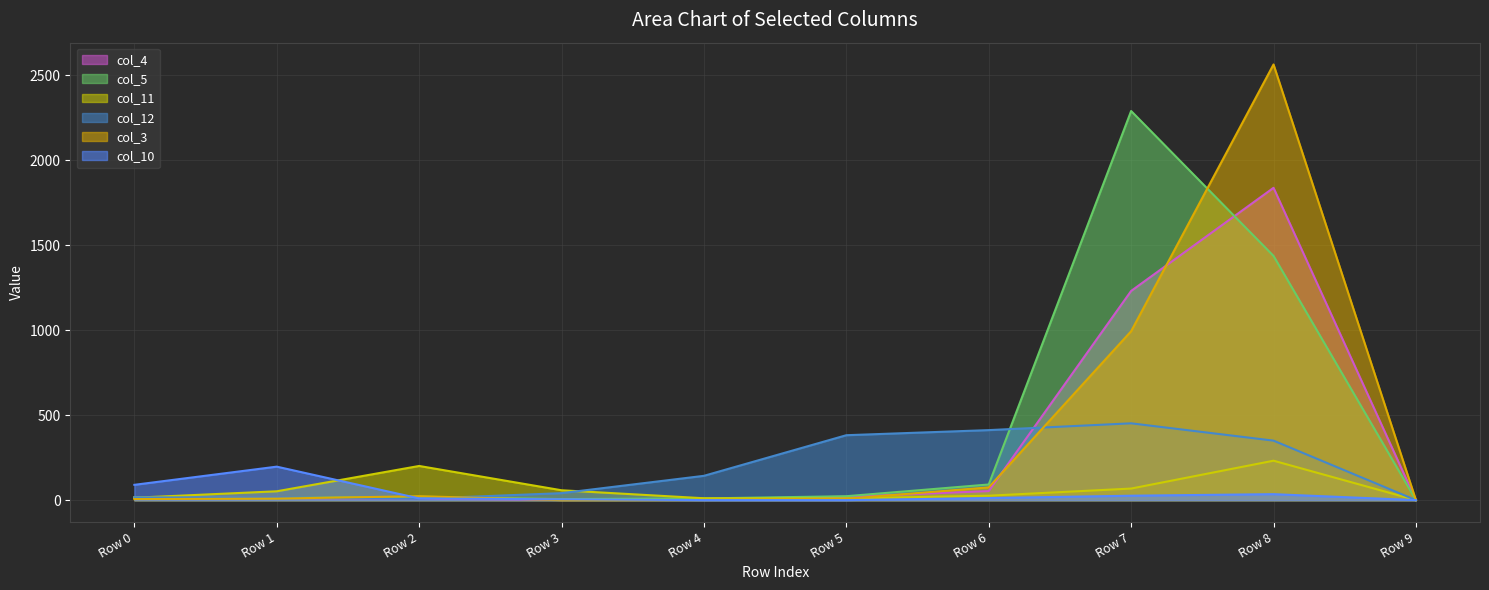

Reading right to left, extract all data points from this chart.

col_4: Row 9=0	Row 8=1838	Row 7=1231	Row 6=53	Row 5=20	Row 4=6	Row 3=3	Row 2=8	Row 1=13	Row 0=15
col_5: Row 9=0	Row 8=1437	Row 7=2290	Row 6=92	Row 5=23	Row 4=10	Row 3=6	Row 2=20	Row 1=12	Row 0=16
col_11: Row 9=0	Row 8=232	Row 7=68	Row 6=26	Row 5=10	Row 4=11	Row 3=58	Row 2=201	Row 1=52	Row 0=14
col_12: Row 9=0	Row 8=350	Row 7=452	Row 6=412	Row 5=382	Row 4=143	Row 3=41	Row 2=8	Row 1=15	Row 0=16
col_3: Row 9=0	Row 8=2564	Row 7=994	Row 6=75	Row 5=8	Row 4=1	Row 3=0	Row 2=23	Row 1=9	Row 0=6
col_10: Row 9=0	Row 8=35	Row 7=26	Row 6=12	Row 5=0	Row 4=0	Row 3=5	Row 2=10	Row 1=197	Row 0=90